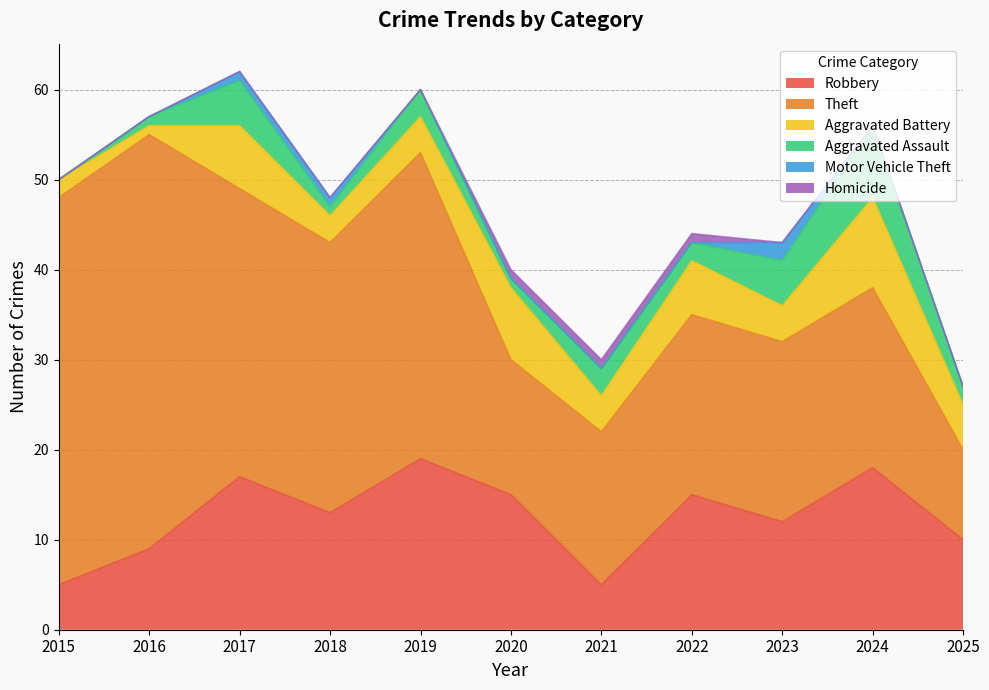

At which label does Homicide reach its peak?

2020